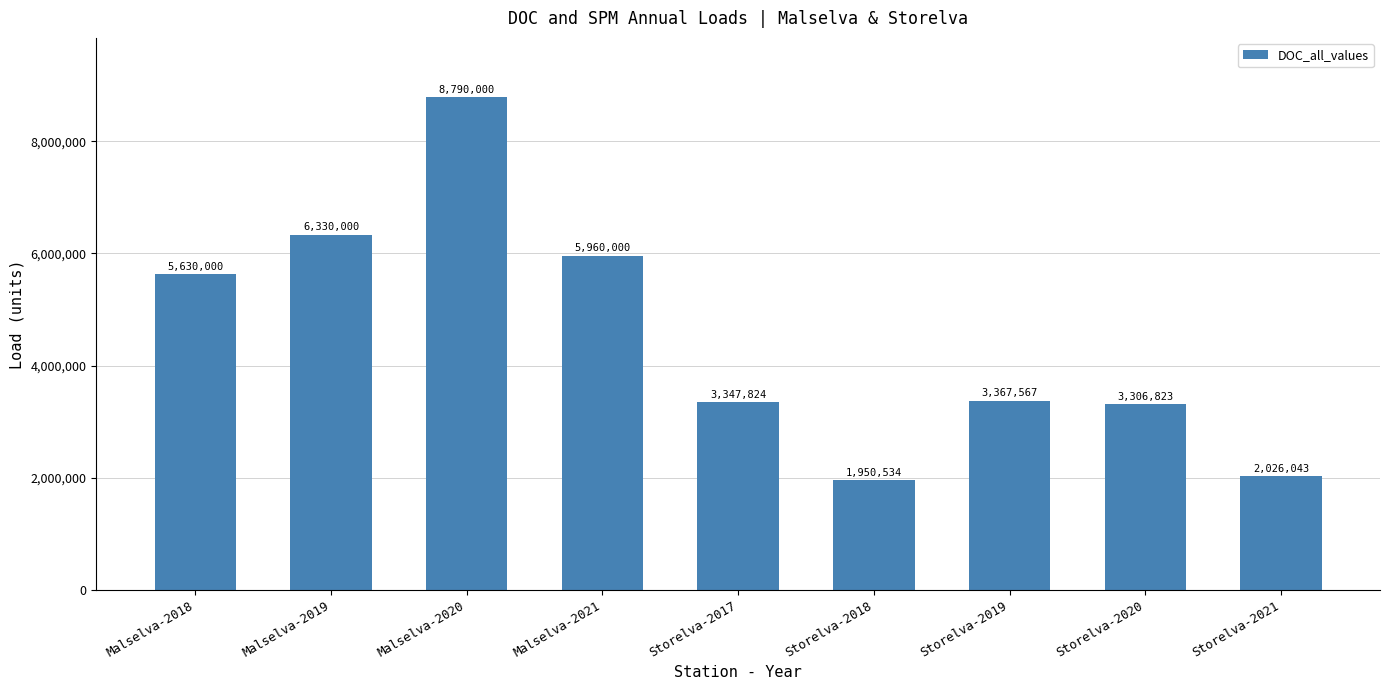

Rank the categories by value from lowest to highest.

Storelva-2018, Storelva-2021, Storelva-2020, Storelva-2017, Storelva-2019, Malselva-2018, Malselva-2021, Malselva-2019, Malselva-2020